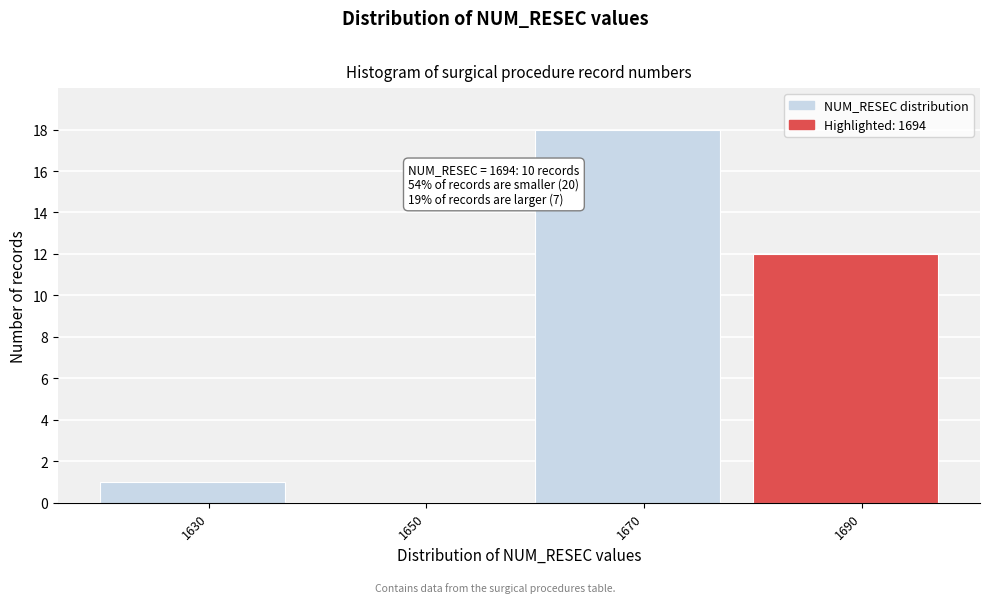

Reading left to right, extract all data points from this chart.

1630=1	1650=0	1670=18	1690=12